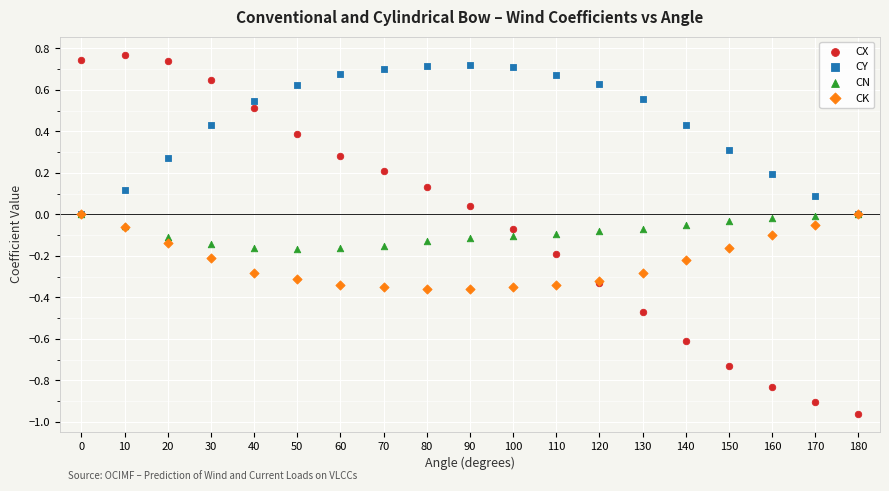

What are all the series names shown in the legend?

CX, CY, CN, CK